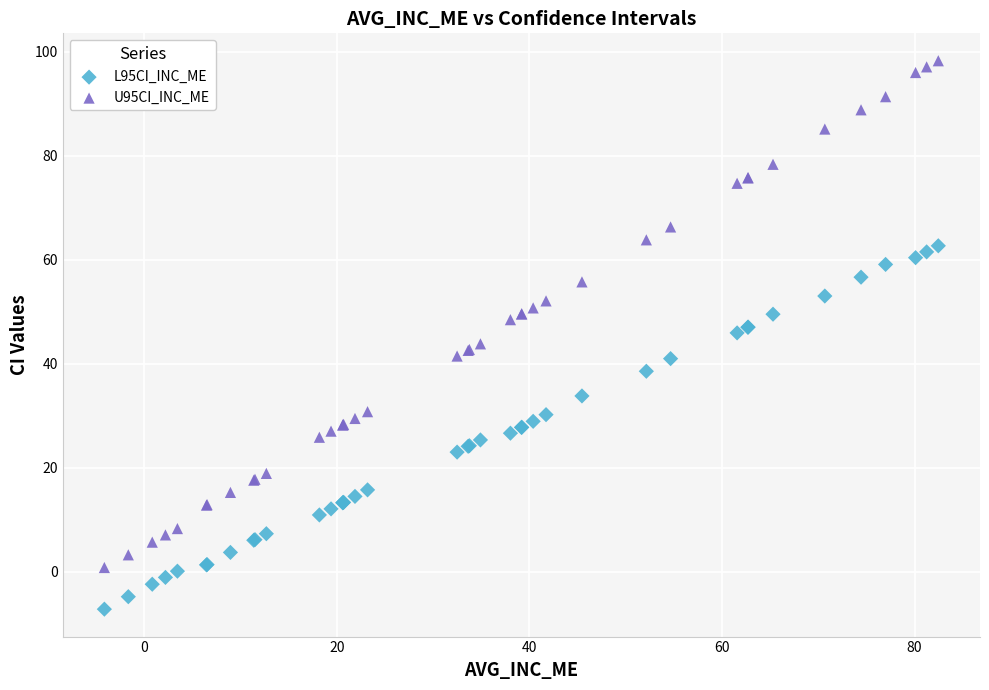

Which series has the largest Y range (max minus min)?

U95CI_INC_ME